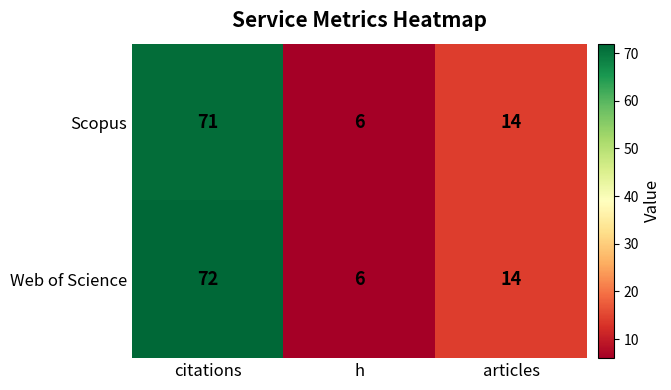

What is the sum of the Web of Science values at articles and h?

20